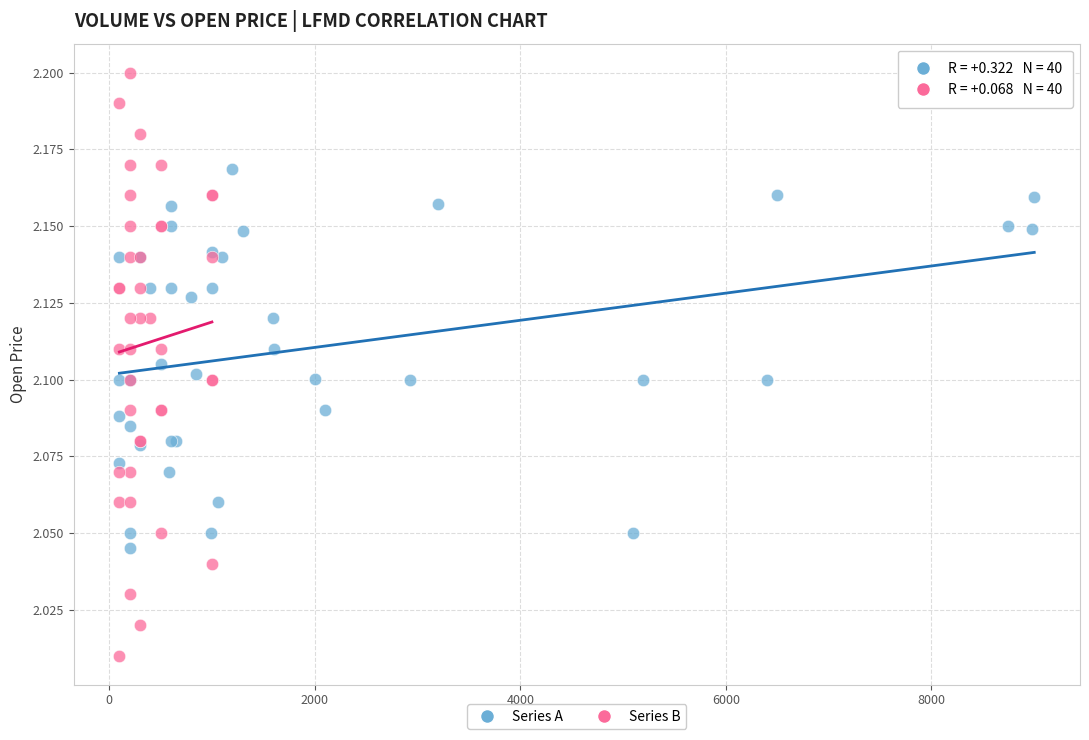

Which series has the largest Y range (max minus min)?

Series B